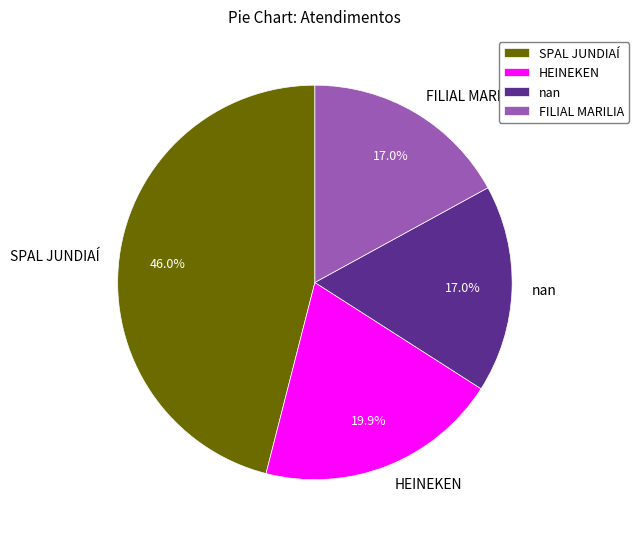

Is FILIAL MARILIA the majority of the pie?

No